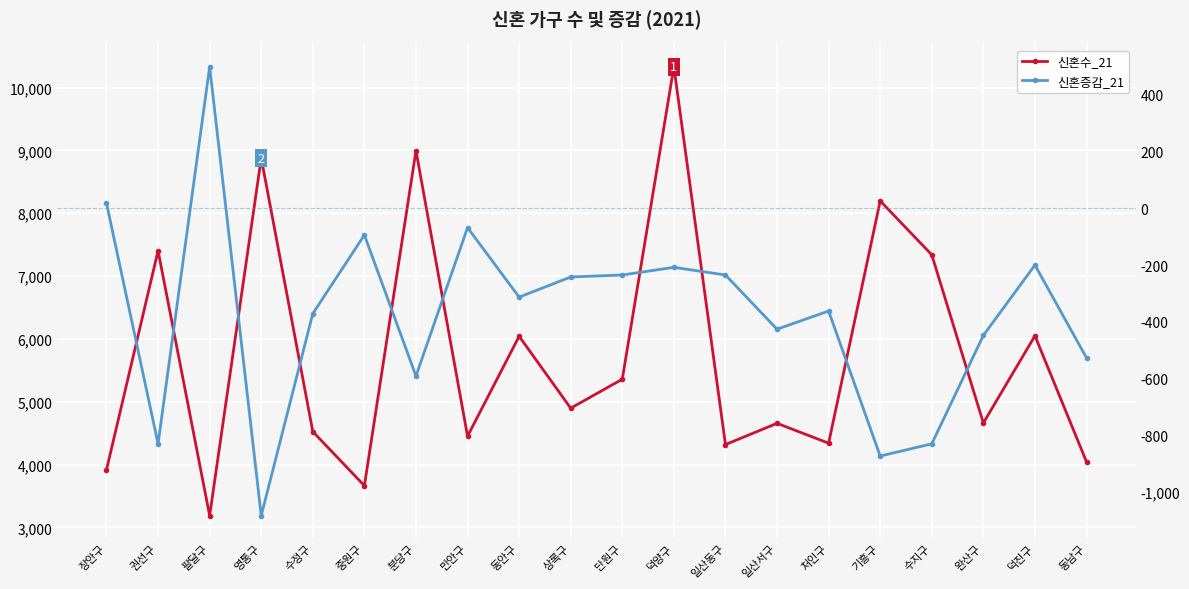

What is the sum of all 신혼증감_21 values?

-7419